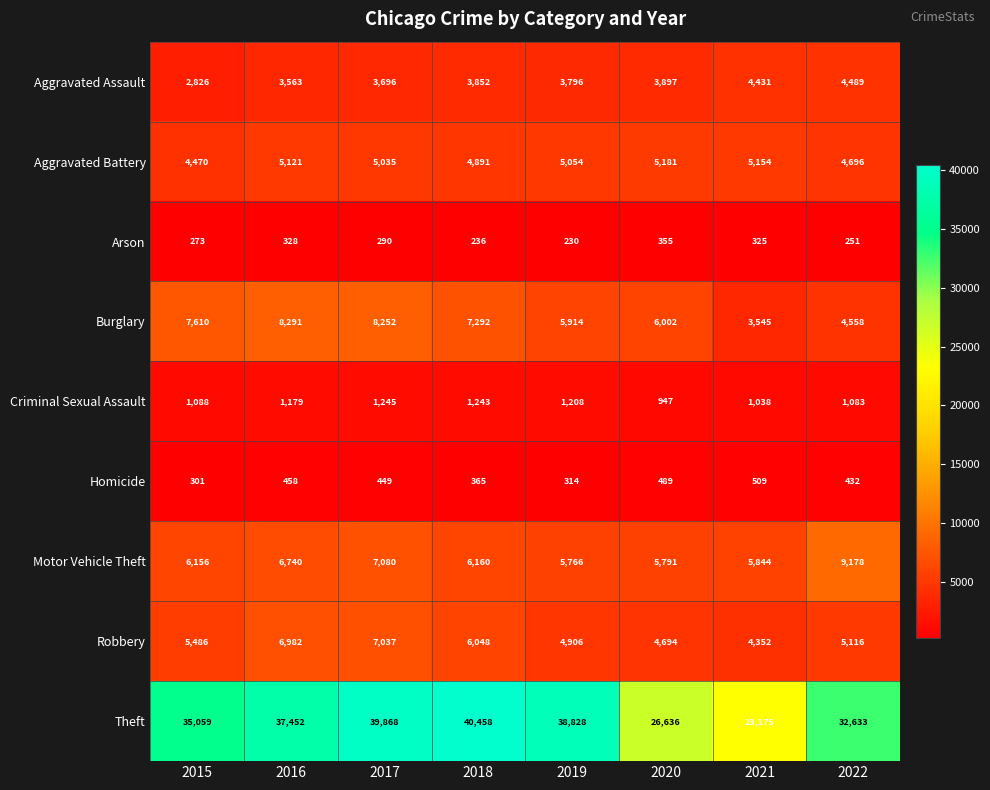

At which label does Motor Vehicle Theft first exceed 6160?

2016